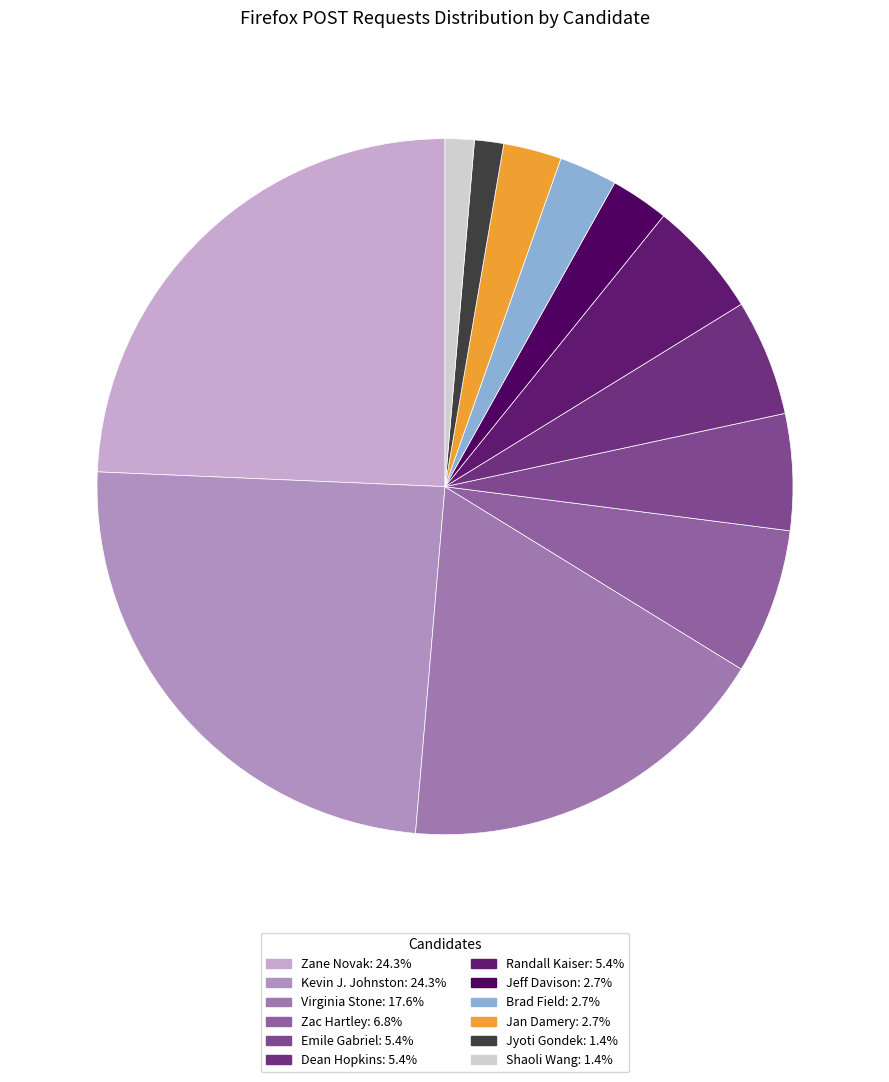

Between Jeff Davison and Zac Hartley, which is larger?

Zac Hartley